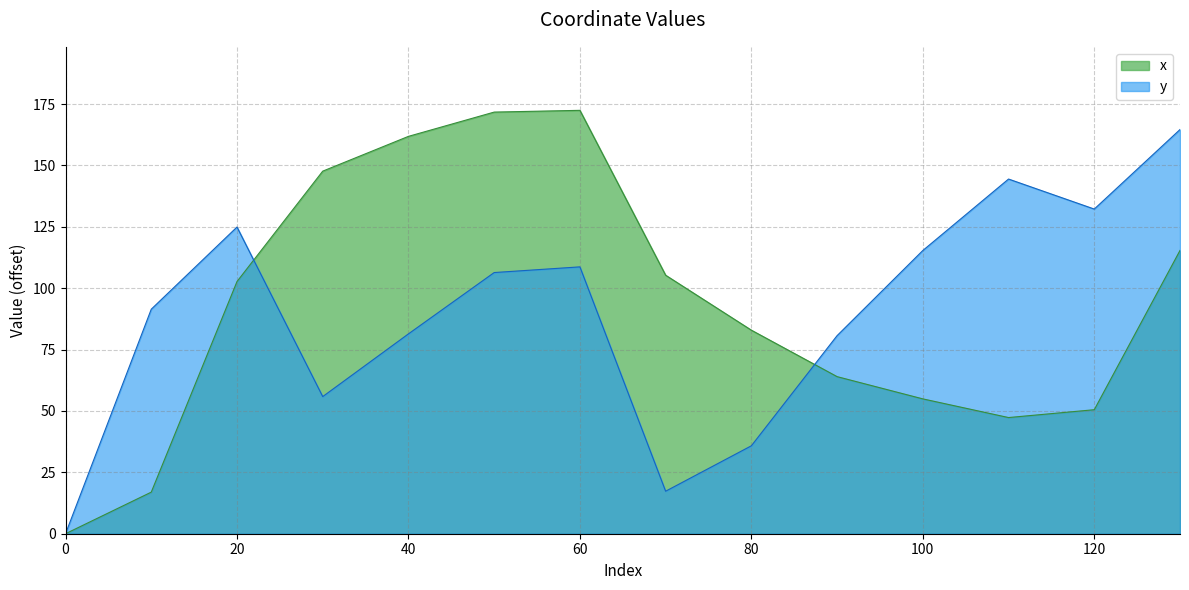

How many values in the x series are below 102?

7